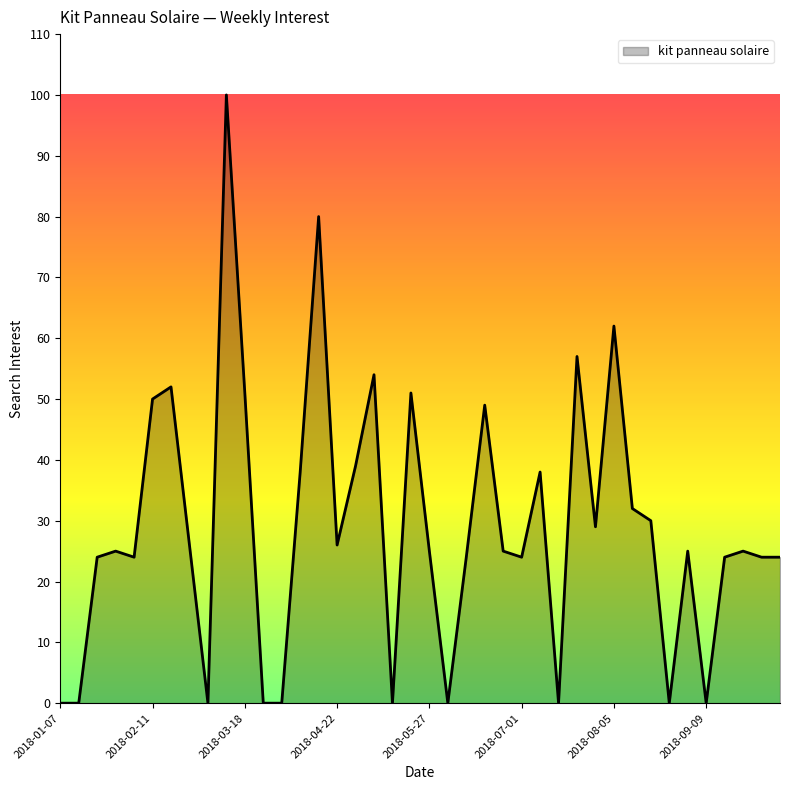

What is the greatest value displayed?

100